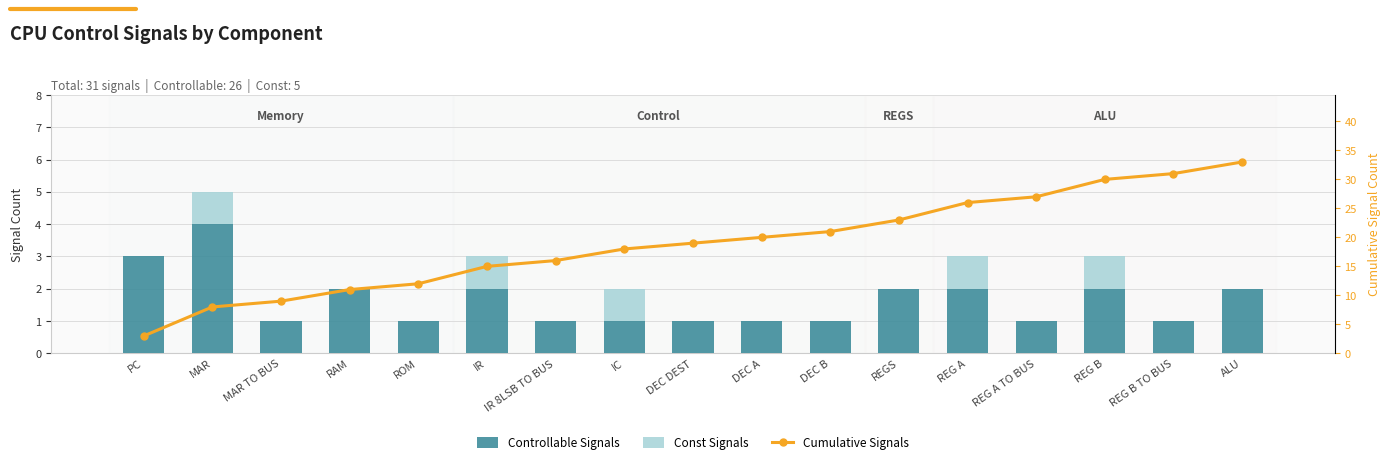

Which series has the largest range (max minus min)?

Cumulative Signals